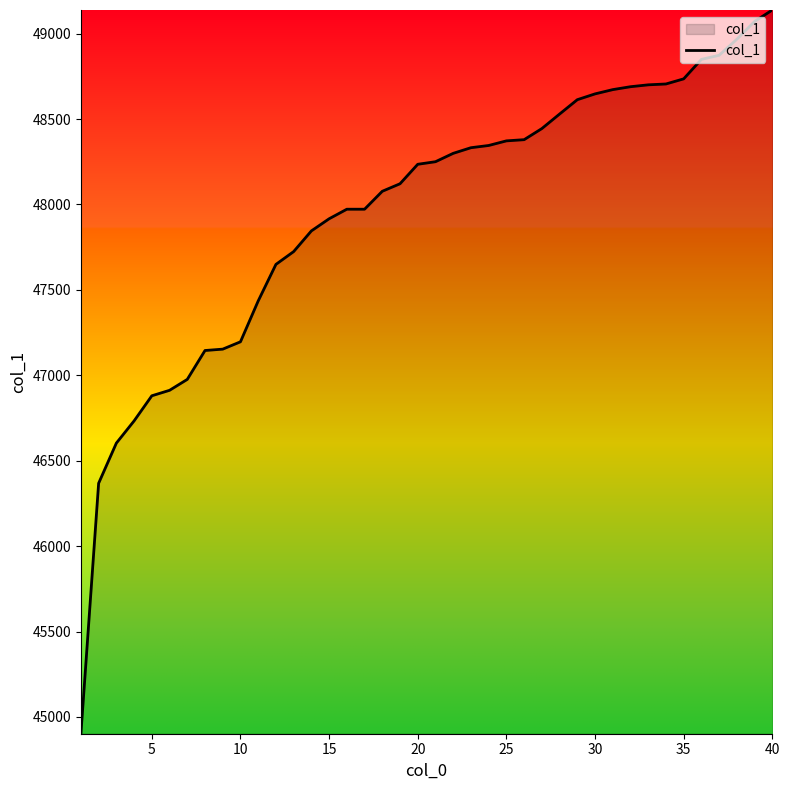

What is the minimum value shown in the chart?

44902